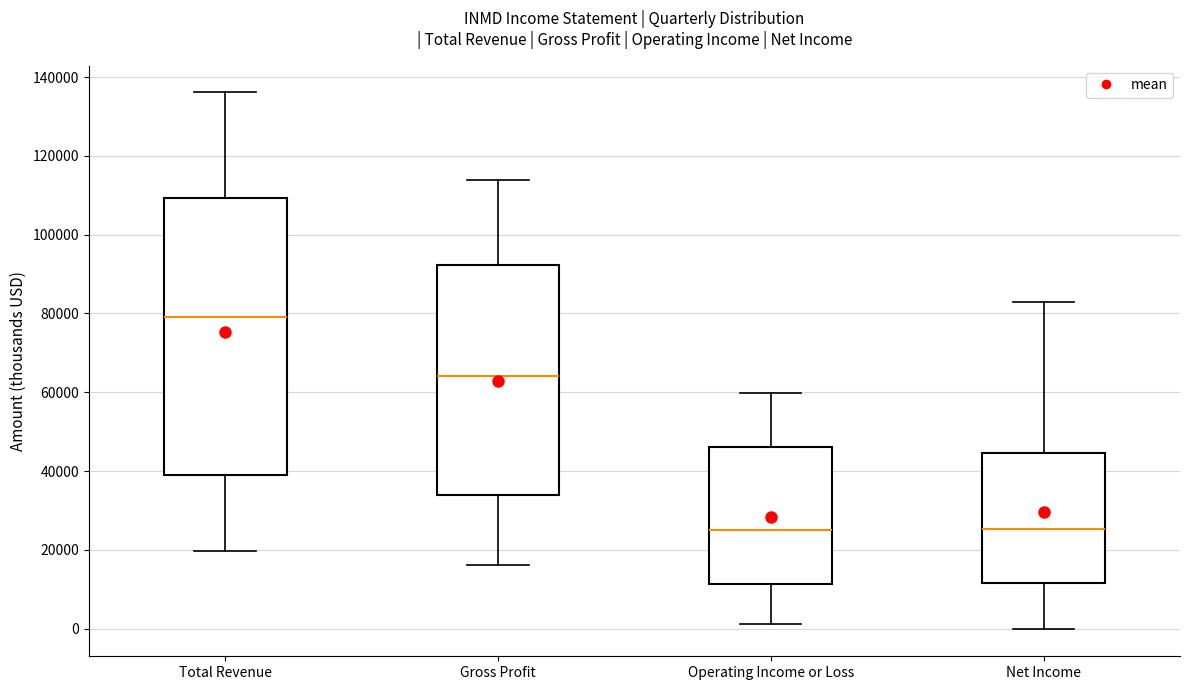

Reading left to right, transcribe this box plot: for each box, give where its median line is, the range the box spans, and where its two whiskers end, as read against the y-axis. The values are not printed on the chart, so give them approximately, as read against the axis.

Total Revenue: median 80000, box 40000 to 110000, whiskers 20000 to 136000
Gross Profit: median 64000, box 34000 to 92000, whiskers 16000 to 114000
Operating Income or Loss: median 26000, box 12000 to 46000, whiskers 2000 to 60000
Net Income: median 26000, box 12000 to 44000, whiskers 0 to 82000